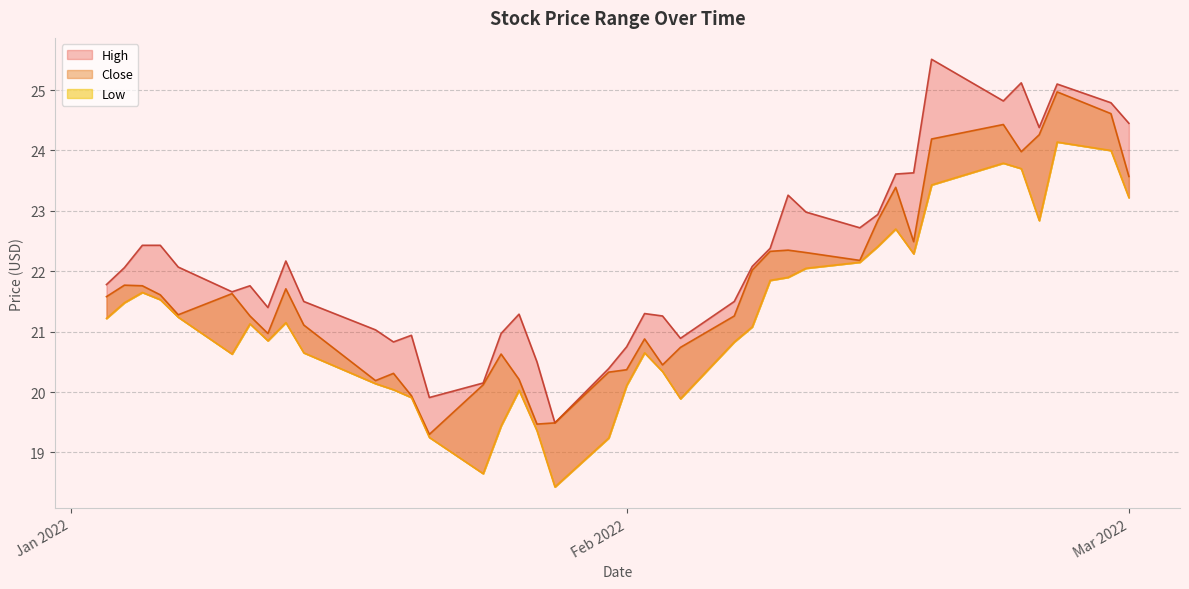

What are all the series names shown in the legend?

High, Close, Low